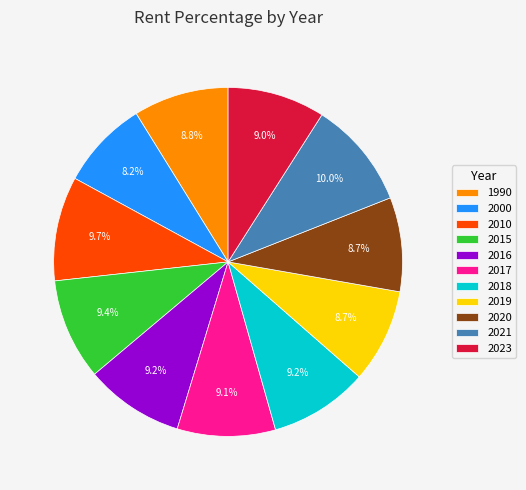

Do 2018 and 2023 together represent more than half of the pie?

No